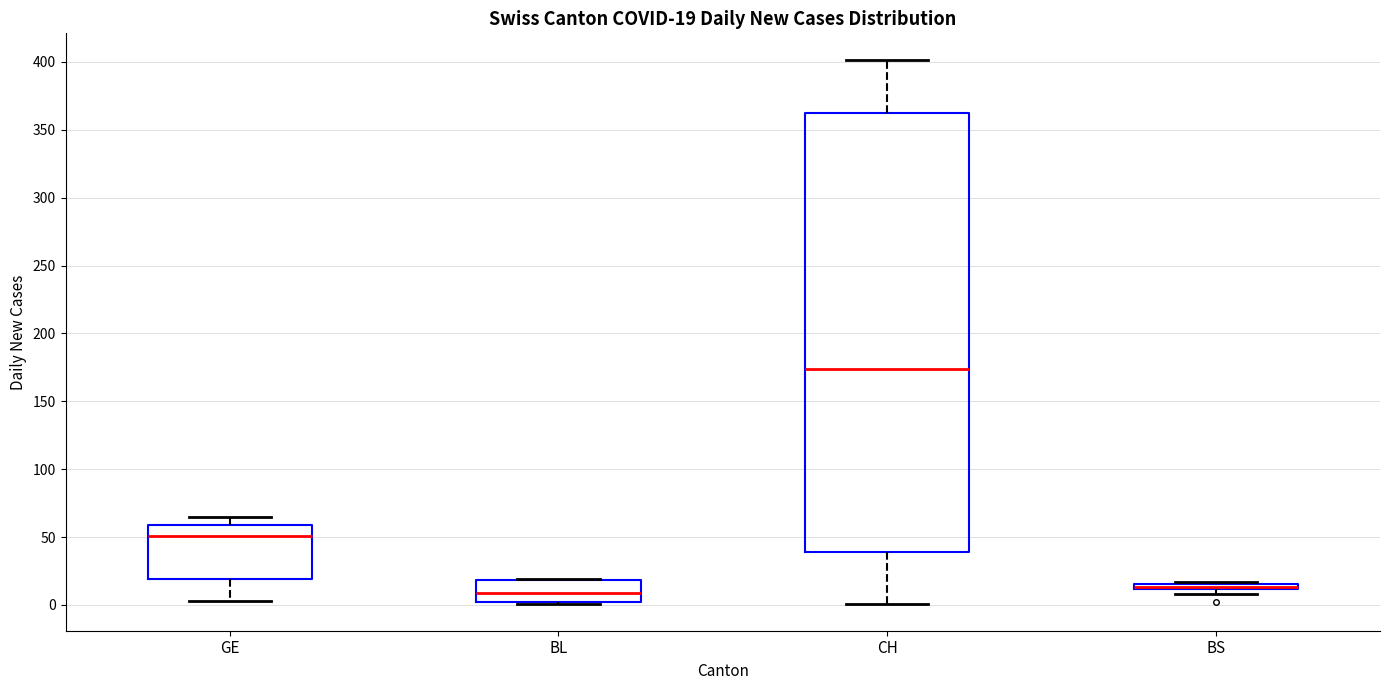

Which box is the tallest, from its lower edge to its upper edge?

CH